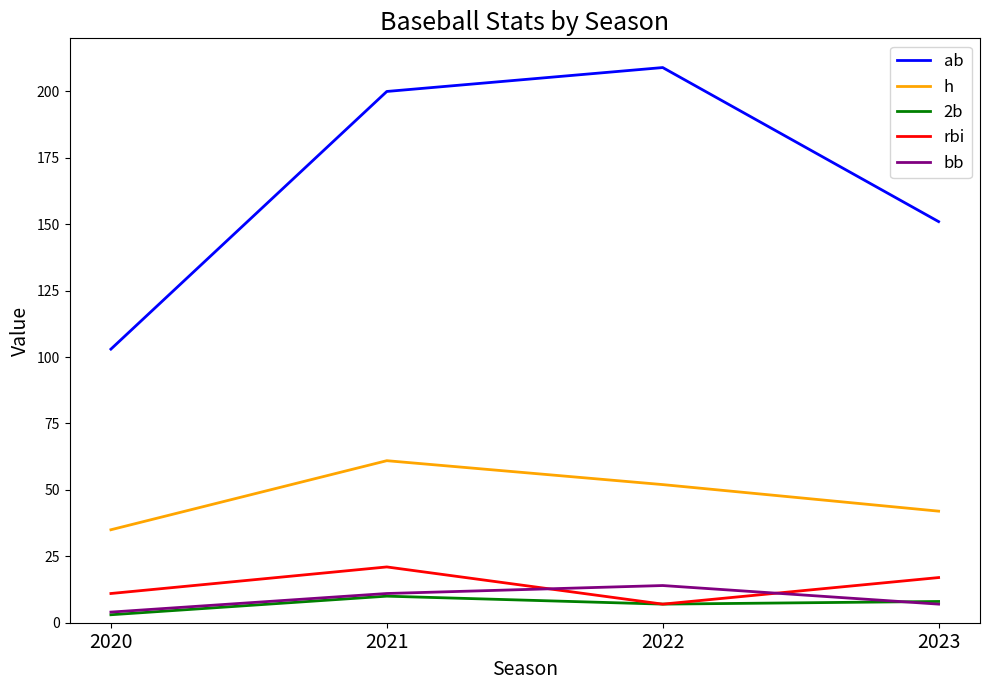

What is the difference between the rbi values at 2021 and 2022?

14